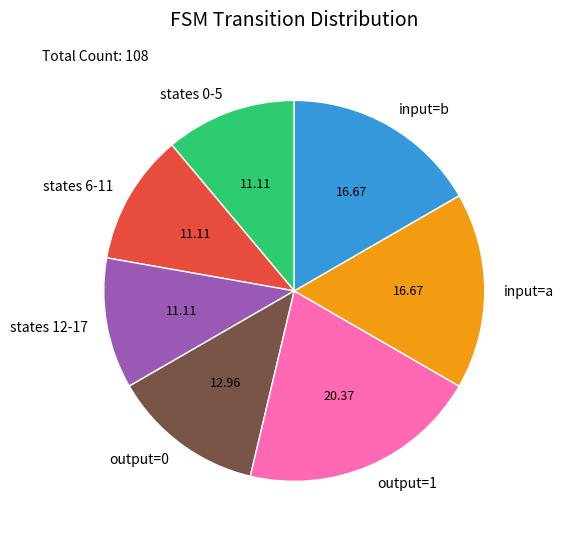

Is the sum of output=1 and states 0-5 greater than half?

No